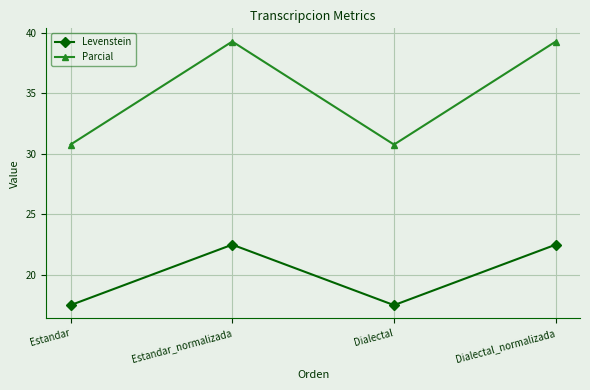

At Estandar_normalizada, list the series in order from smallest to largest.

Levenstein, Parcial